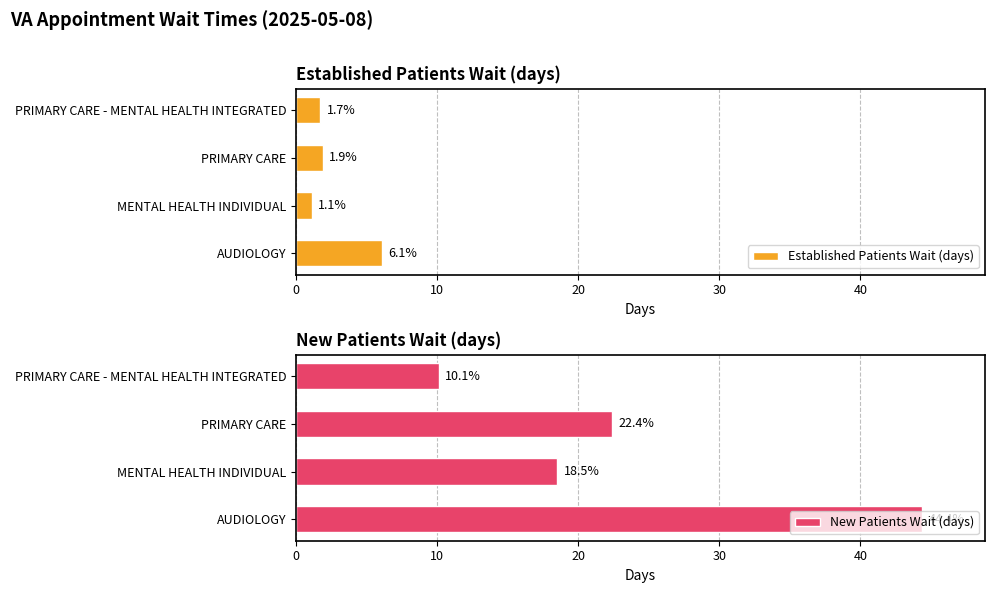

Which category has the highest value in the Established Patients Wait (days) series?

AUDIOLOGY